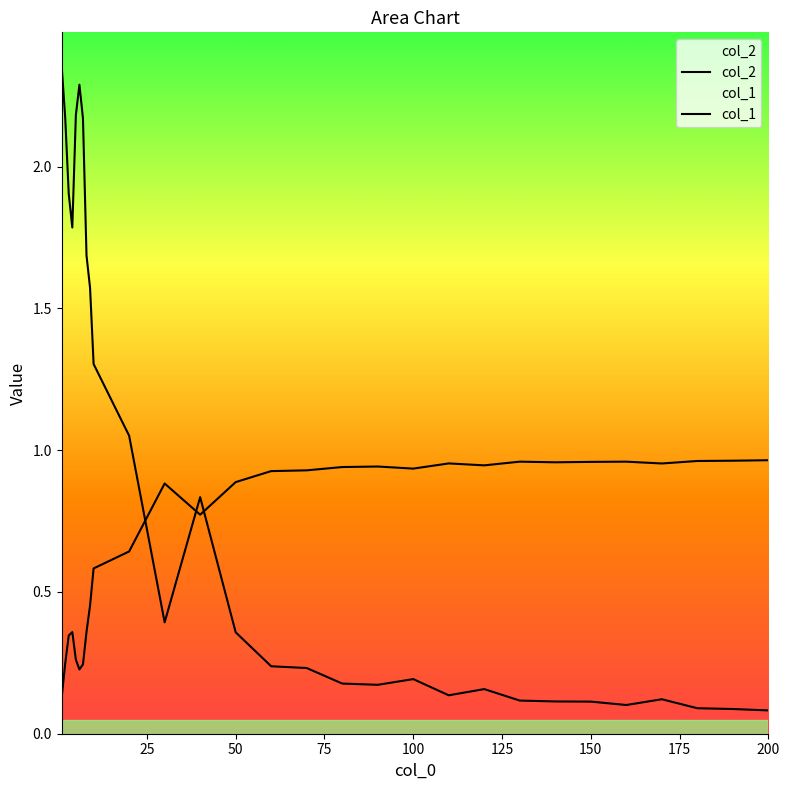

Which series has the largest total across all categories?

col_2